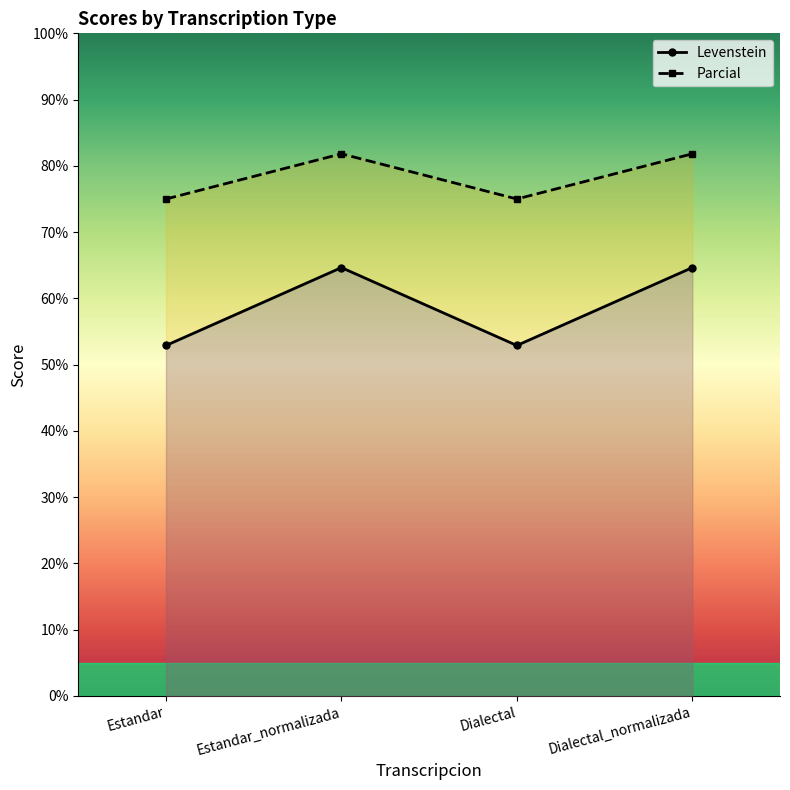

Which label corresponds to the largest value in the chart?

Estandar_normalizada